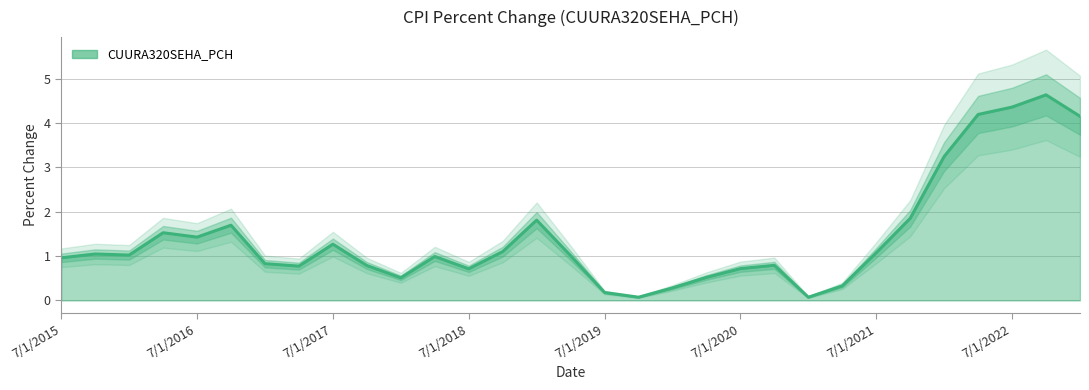

List the labels in order of value, smallest first.

1/1/2021, 10/1/2019, 7/1/2019, 1/1/2020, 4/1/2021, 1/1/2018, 4/1/2020, 7/1/2018, 7/1/2020, 4/1/2017, 10/1/2017, 10/1/2020, 1/1/2017, 7/1/2015, 4/1/2018, 4/1/2019, 1/1/2016, 10/1/2015, 7/1/2021, 10/1/2018, 7/1/2017, 7/1/2016, 4/1/2016, 10/1/2016, 1/1/2019, 10/1/2021, 1/1/2022, 1/1/2023, 4/1/2022, 7/1/2022, 10/1/2022